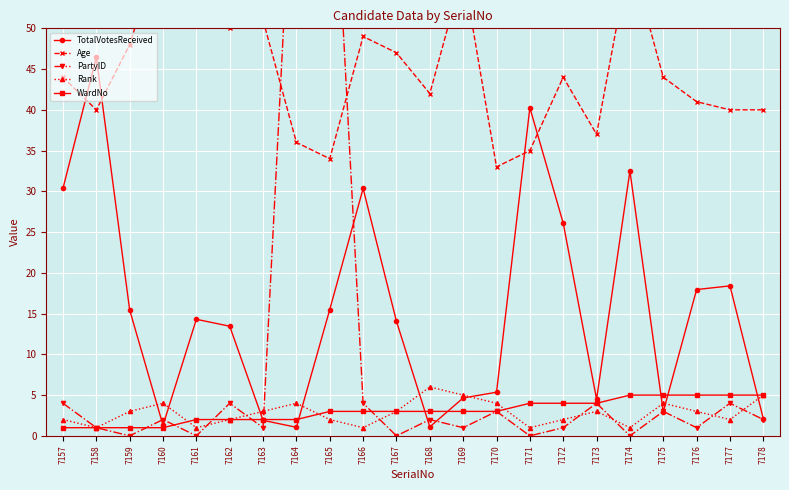

How many interior local peaks does the TotalVotesReceived series have?

6